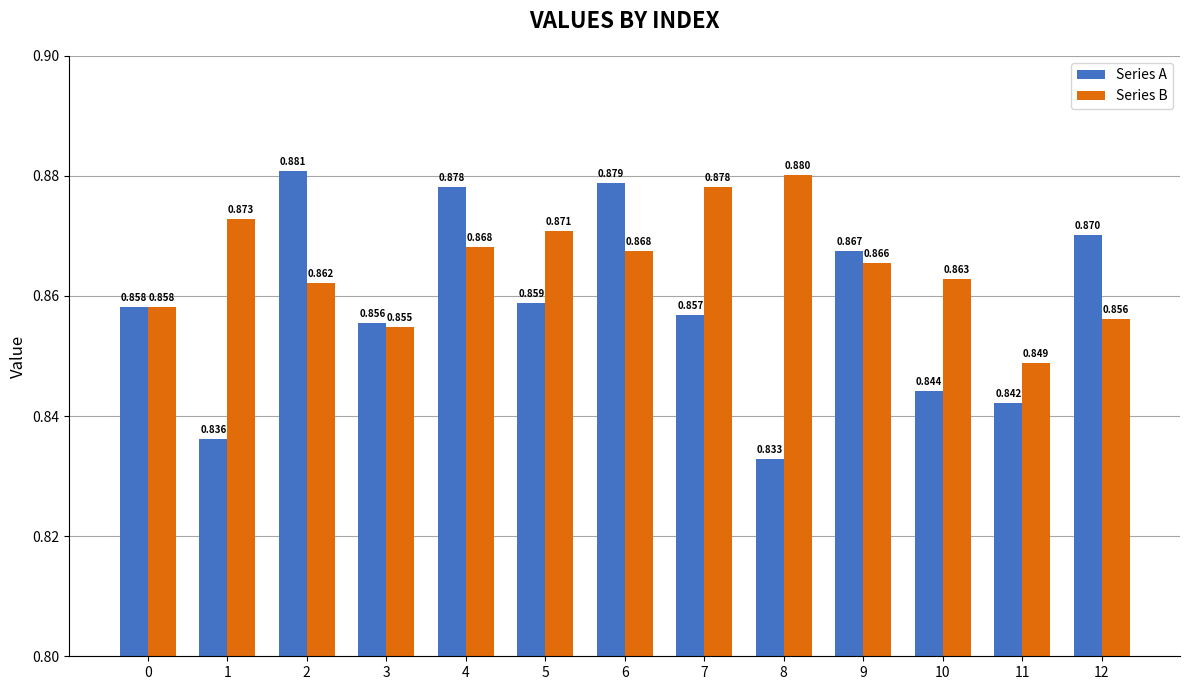

At which category is the sum across all series the highest?

6